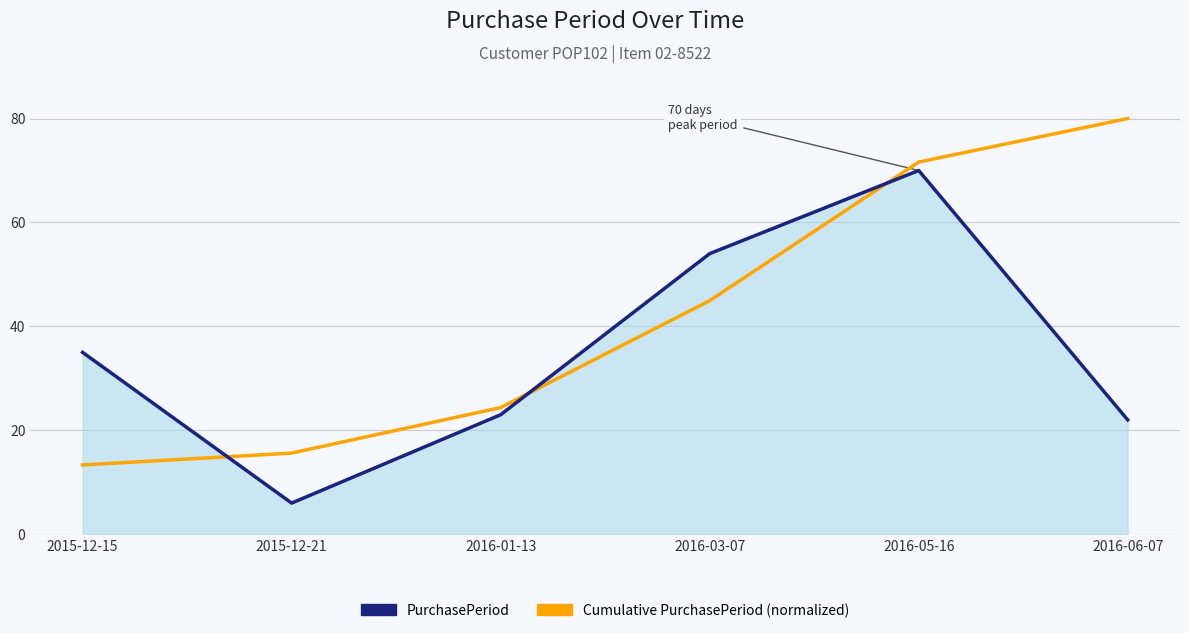

Which series changed the most between 2016-01-13 and 2016-03-07?

PurchasePeriod